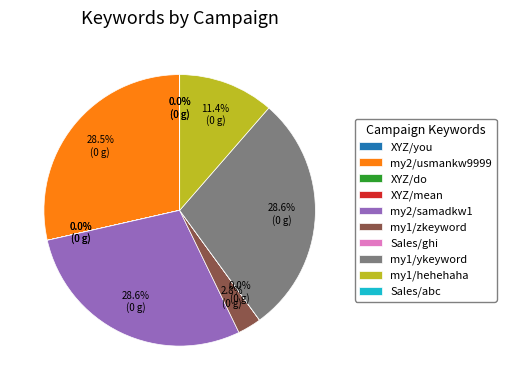

Does any single category account for the majority?

No